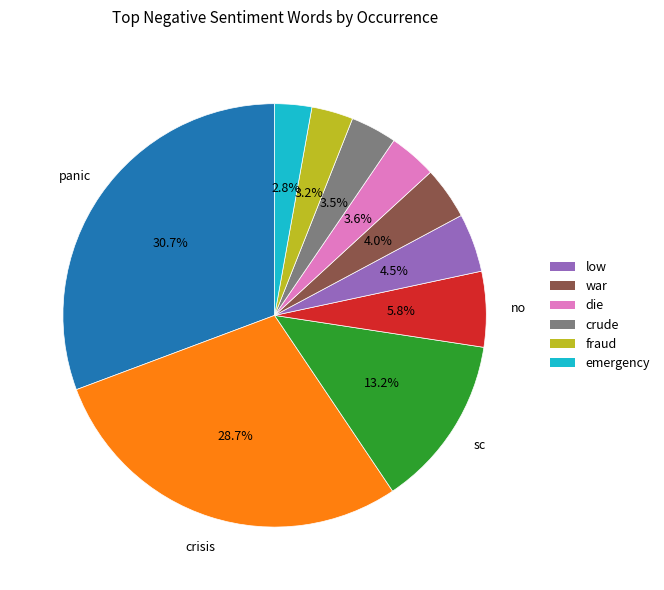

Is there a majority slice in this chart?

No